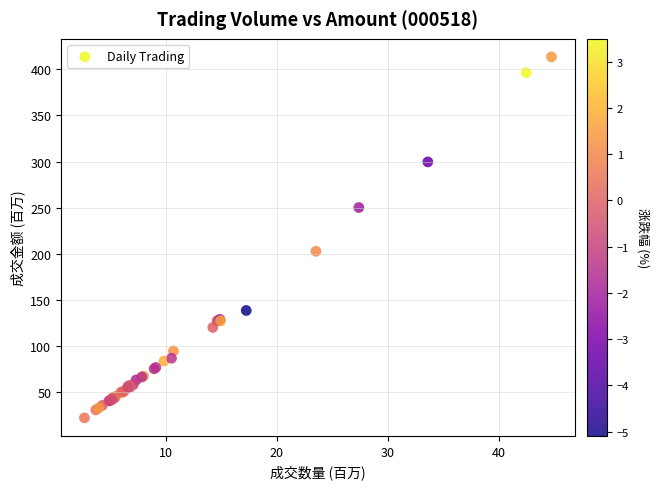

What Y value in the scatter plot is closest to 217?

202.6